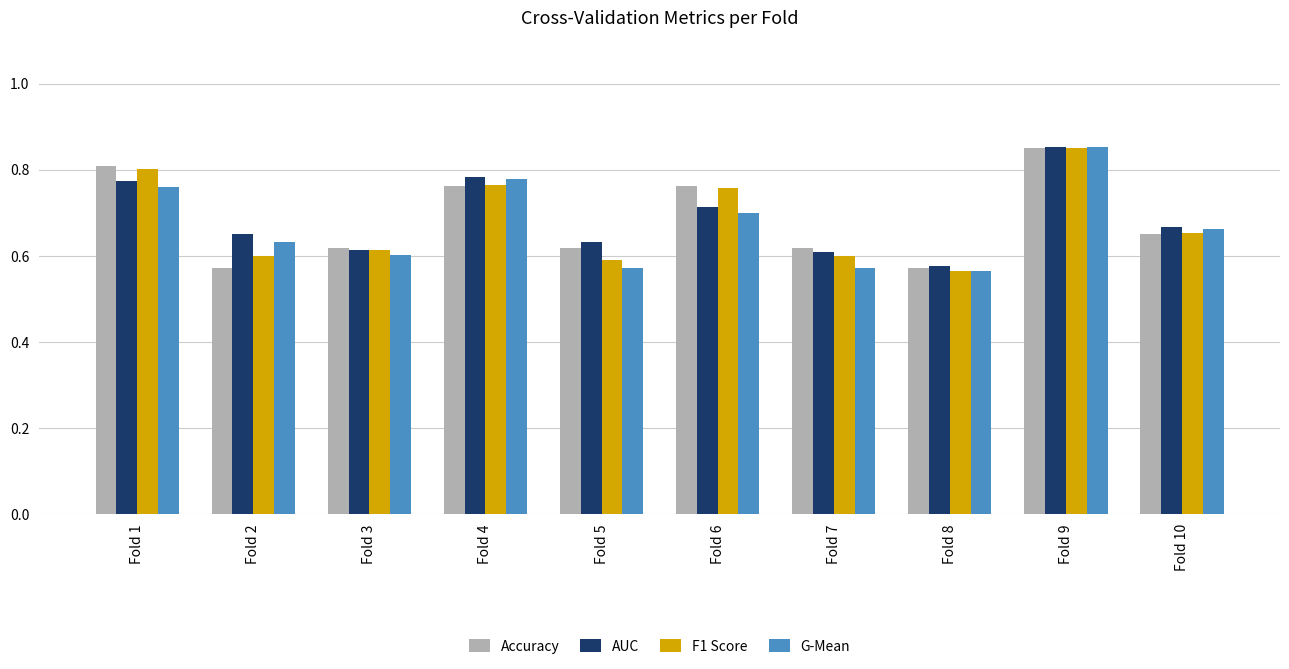

At which label is AUC closest to 0?

Fold 8